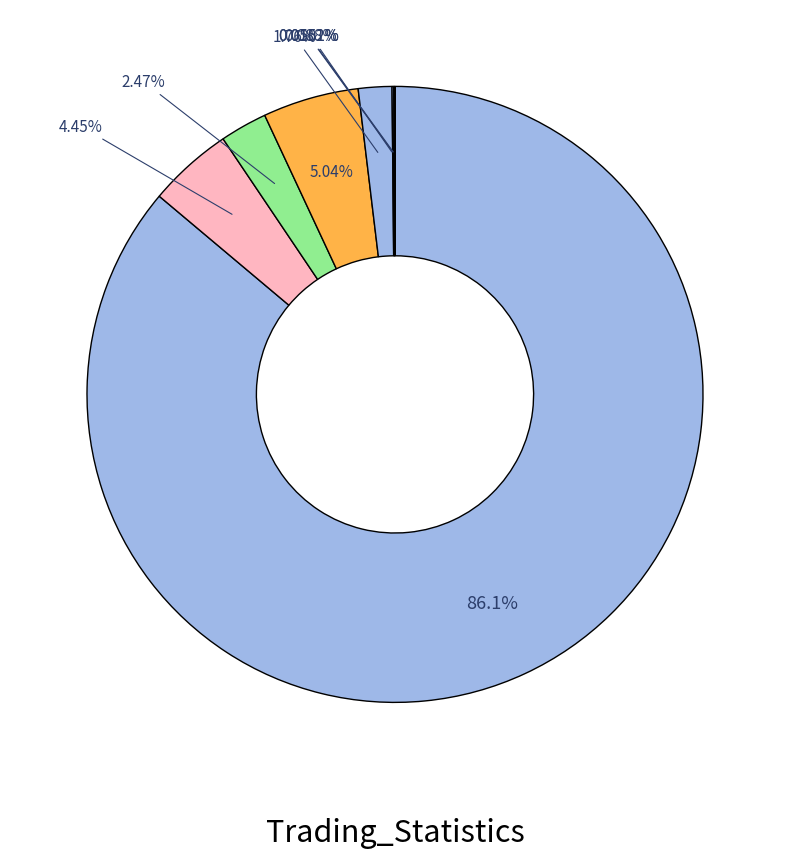

How many slices are in this pie chart?

8